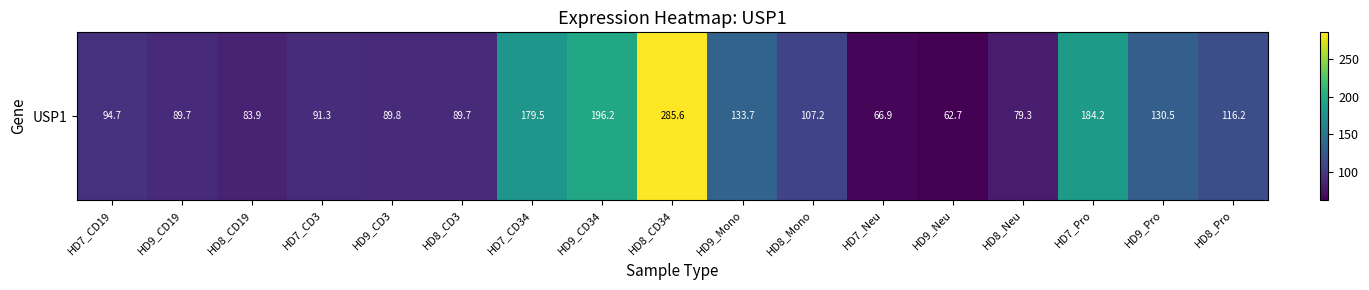

What is the difference between the maximum and minimum values?

222.9